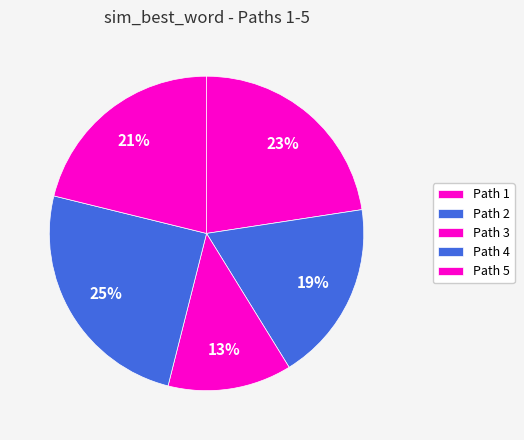

Which slice is the smallest?

Path 3